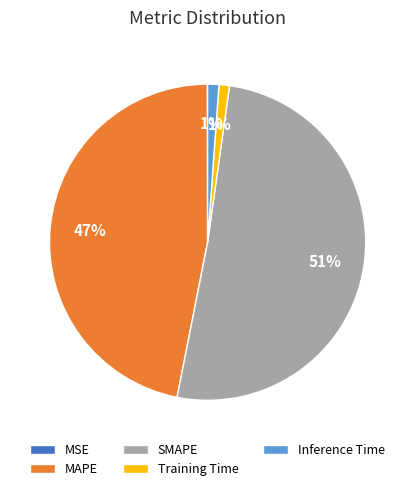

Between MAPE and Training Time, which is larger?

MAPE